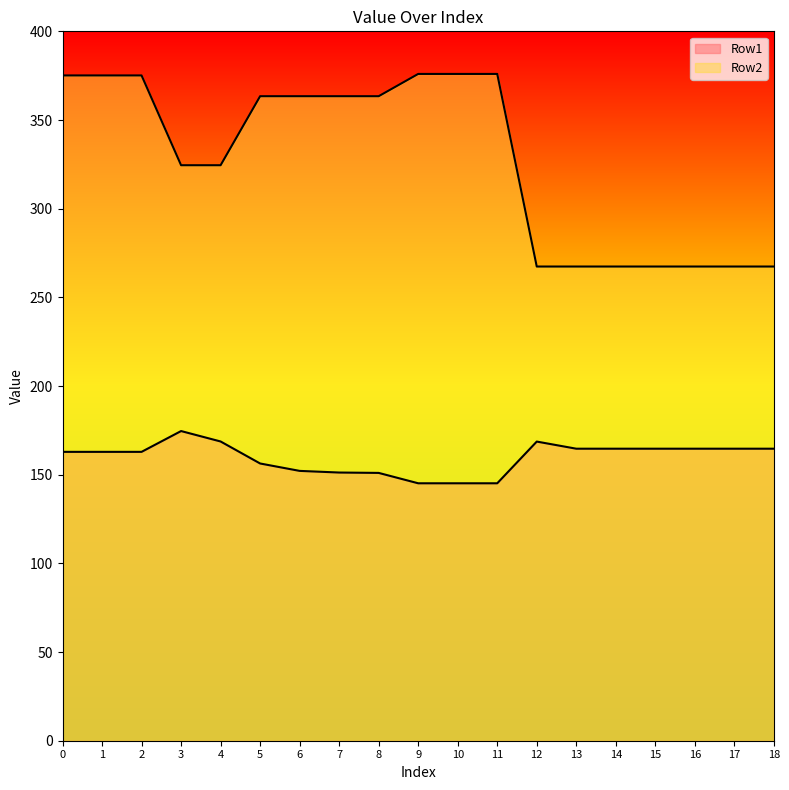

How many values in the Row1 series exceed 162?

12